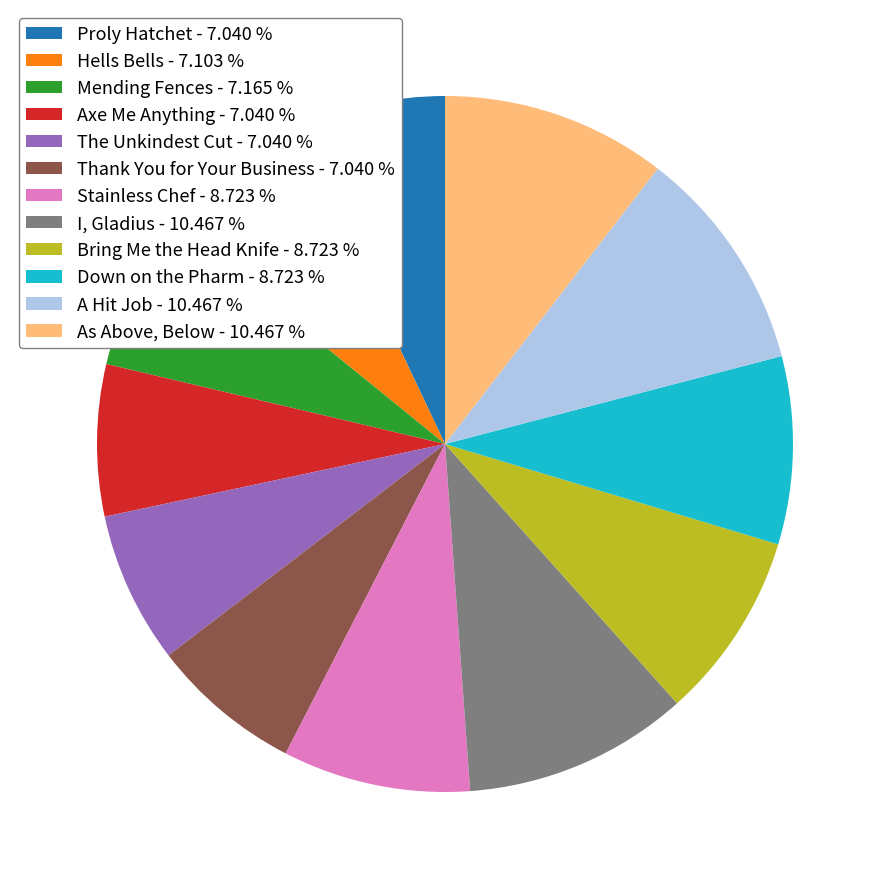

Is there a majority slice in this chart?

No